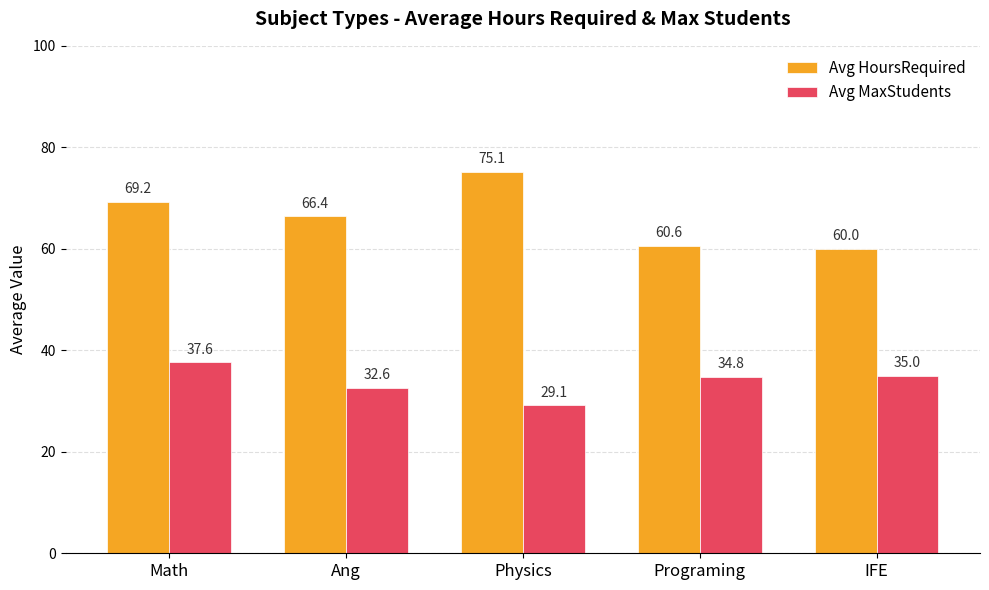

At which category is the sum across all series the highest?

Math